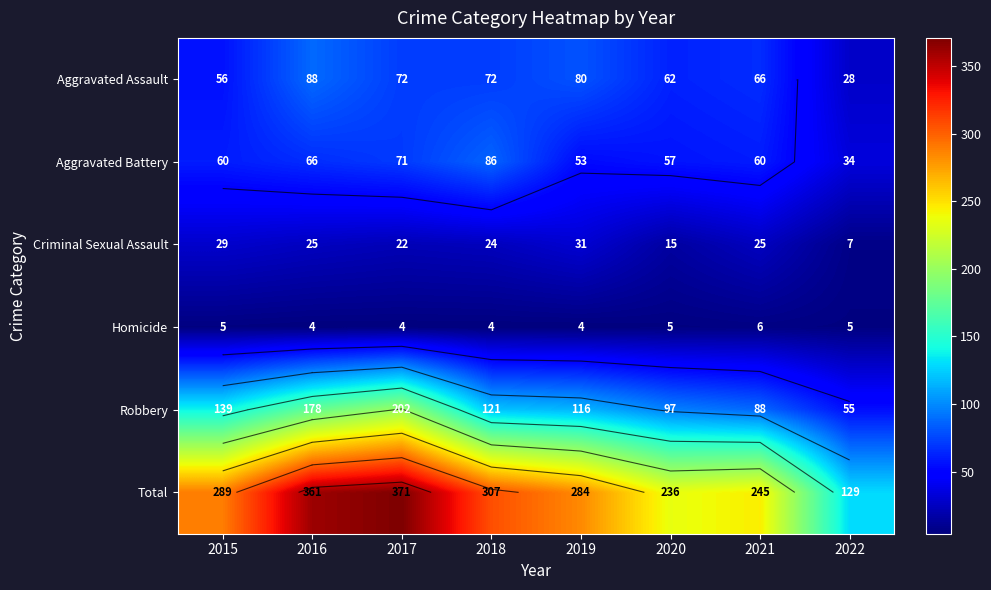

What is the difference between the second highest and second lowest values in the Homicide series?

1